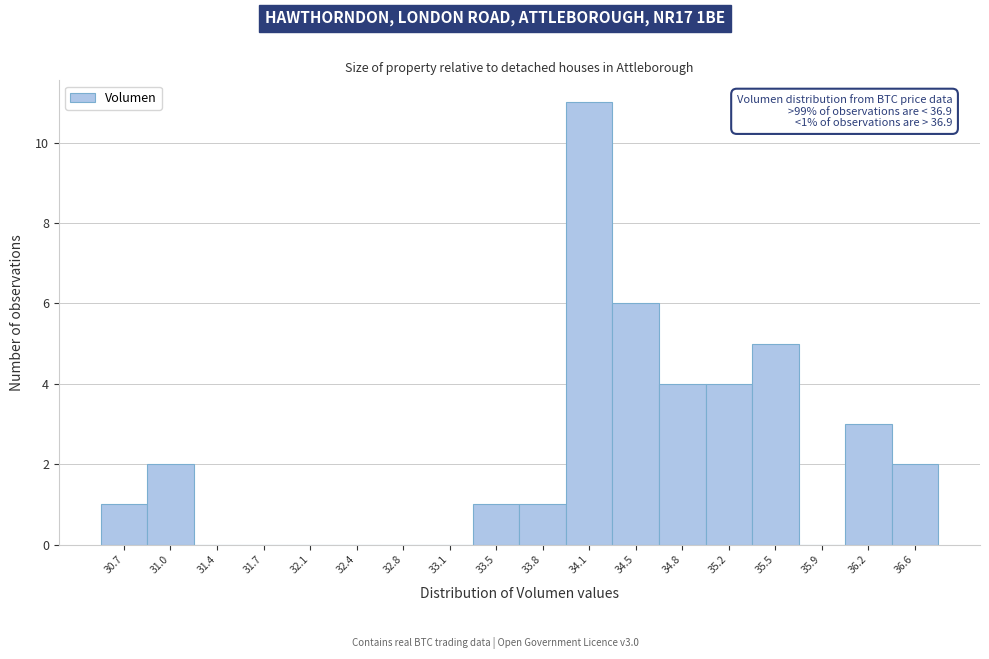

Reading right to left, transcribe all the data shown in this chart.

36.6=2	36.2=3	35.9=0	35.5=5	35.2=4	34.8=4	34.5=6	34.1=11	33.8=1	33.5=1	33.1=0	32.8=0	32.4=0	32.1=0	31.7=0	31.4=0	31.0=2	30.7=1